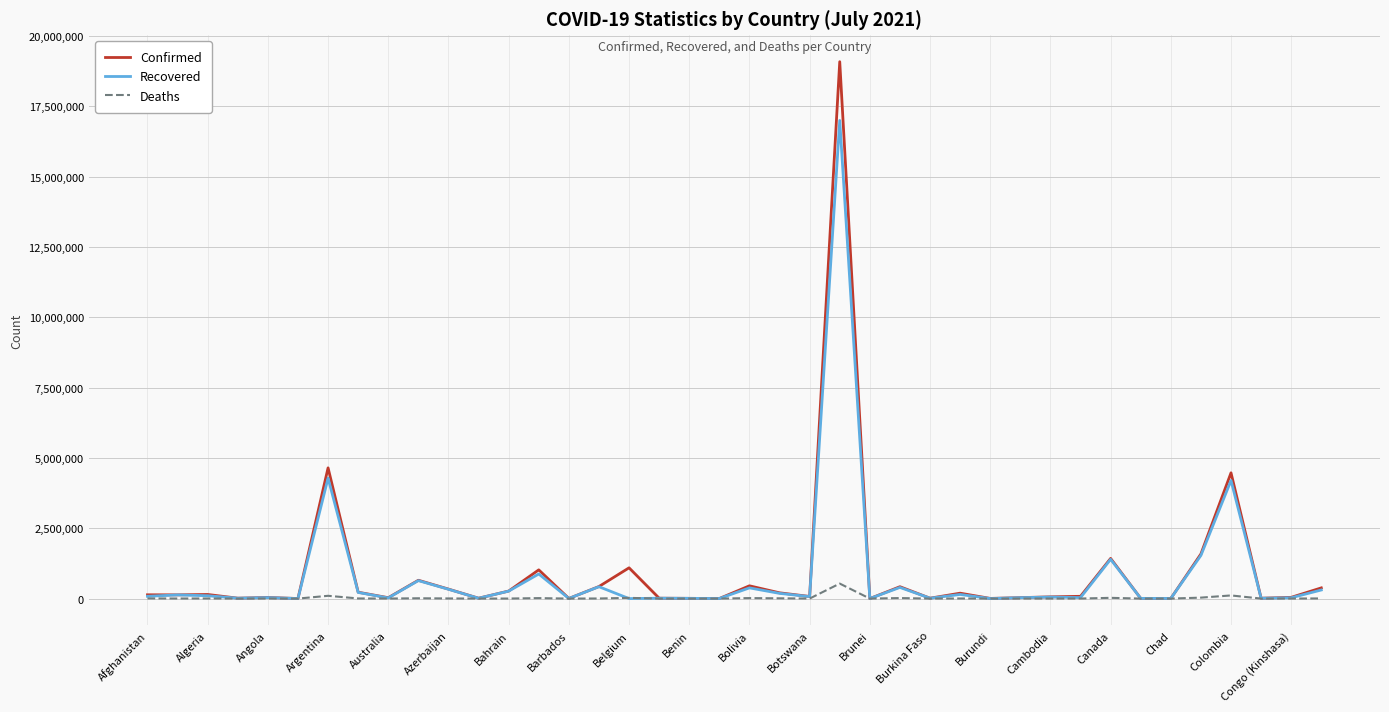

What are all the series names shown in the legend?

Confirmed, Recovered, Deaths